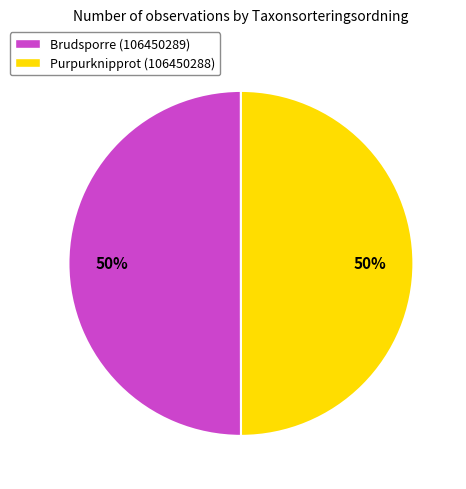

True or false: Brudsporre (106450289) accounts for 58% of the total.

False